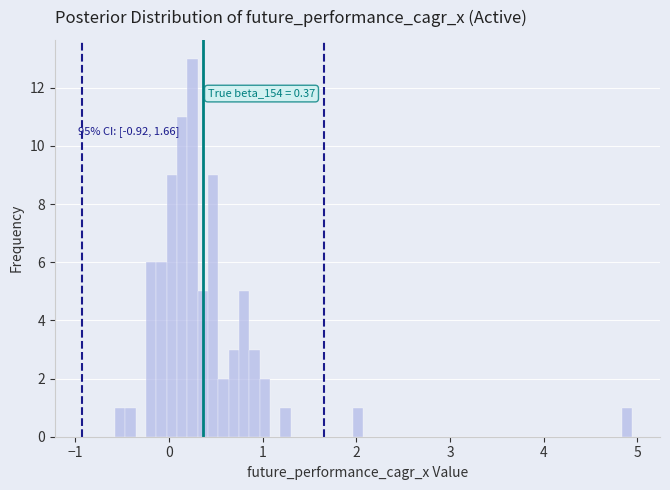

Read against the x-axis, roughly where is the centre of the tallest bar?

0.3